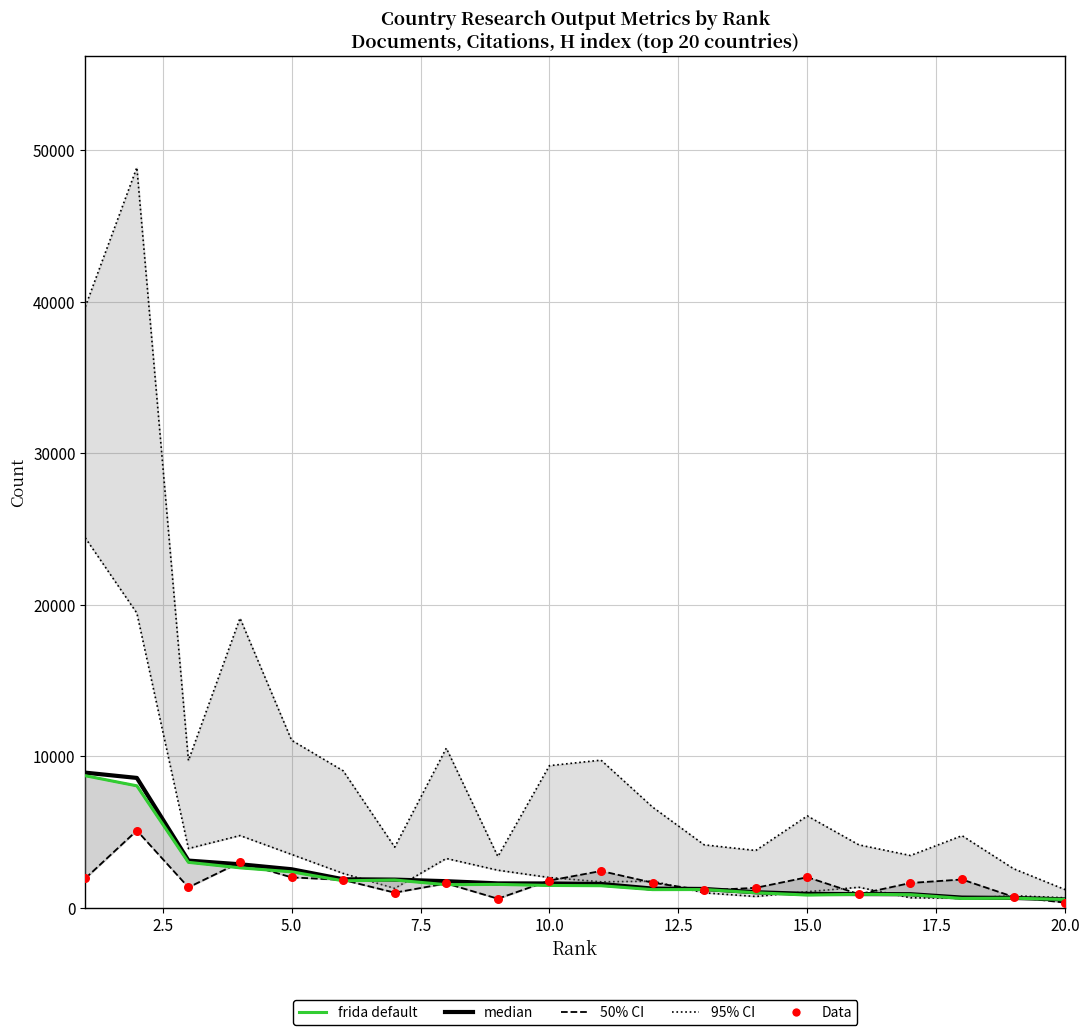

At how many categories does at least one series exceed 6822?

2